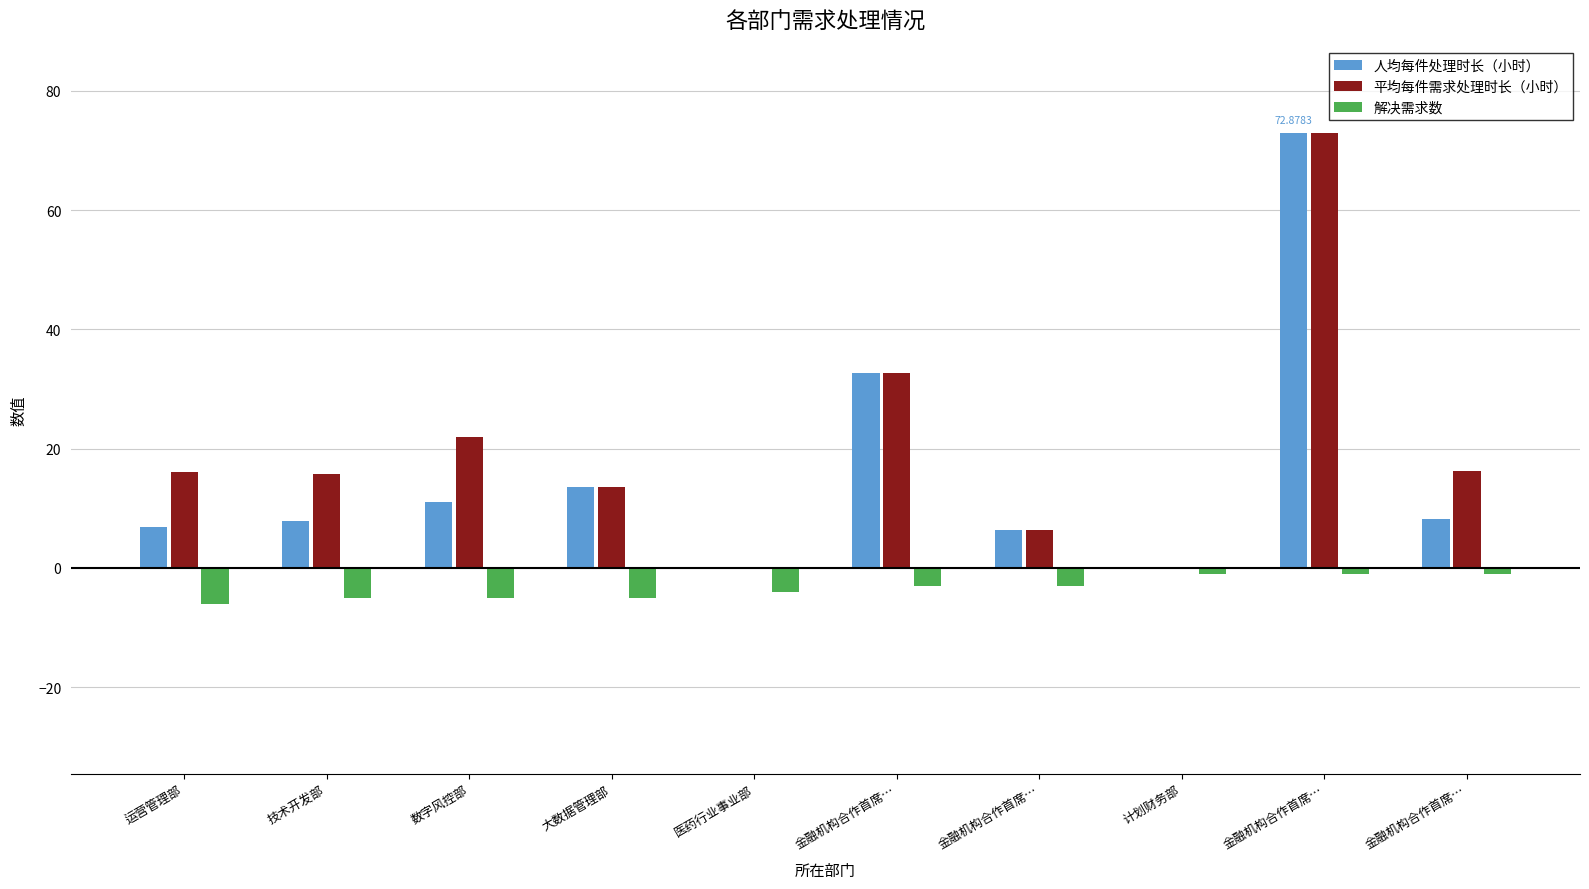

How many groups of bars are there?

10